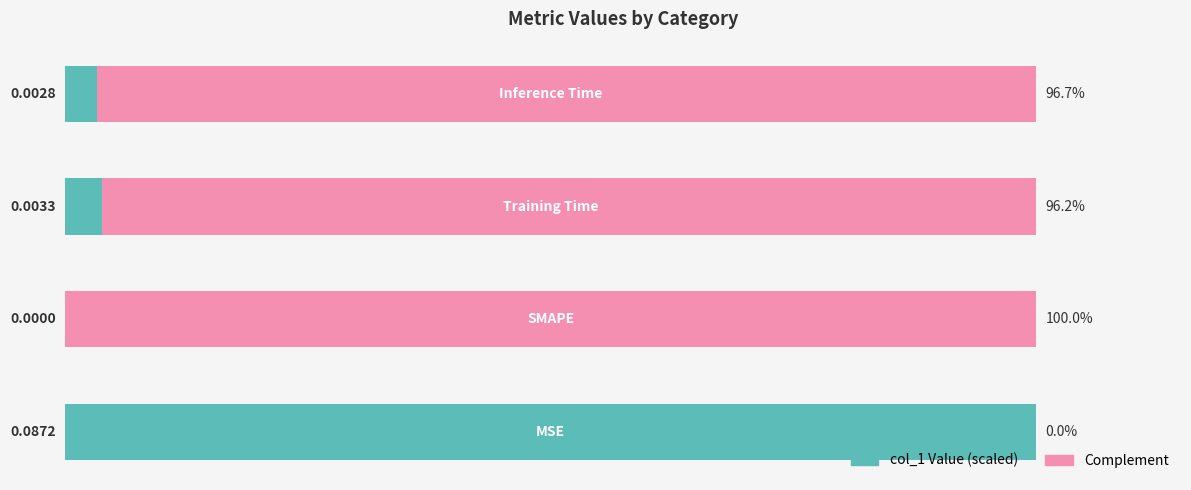

Reading left to right, extract all data points from this chart.

col_1 (scaled): 0=100.0	1=0.0	2=3.8	3=3.3
complement: 0=0.0	1=100.0	2=96.2	3=96.7